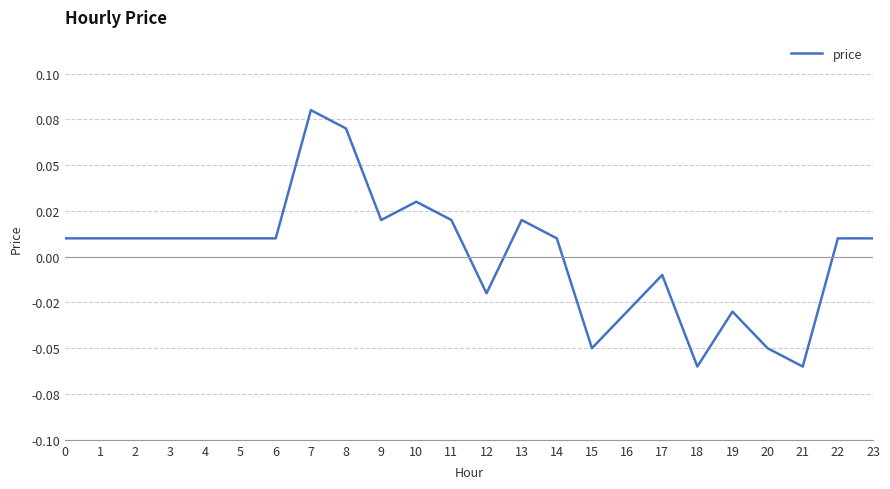

Does the chart have visible grid lines?

Yes